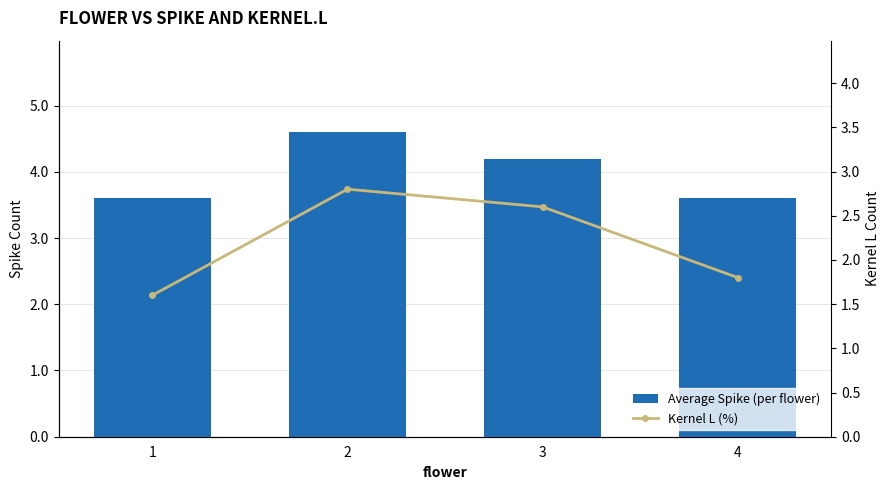

At 1, list the series in order from smallest to largest.

Kernel L (%), Average Spike (per flower)